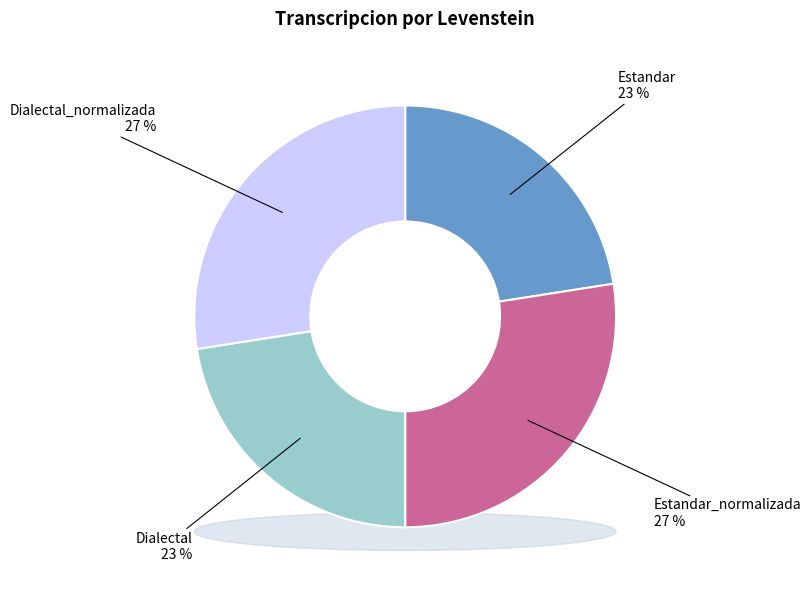

Between Dialectal_normalizada and Estandar, which is larger?

Dialectal_normalizada